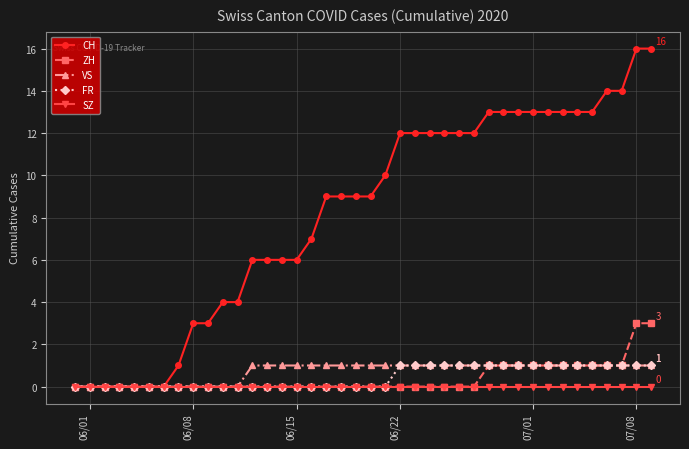

At how many categories does at least one series exceed 11?

18